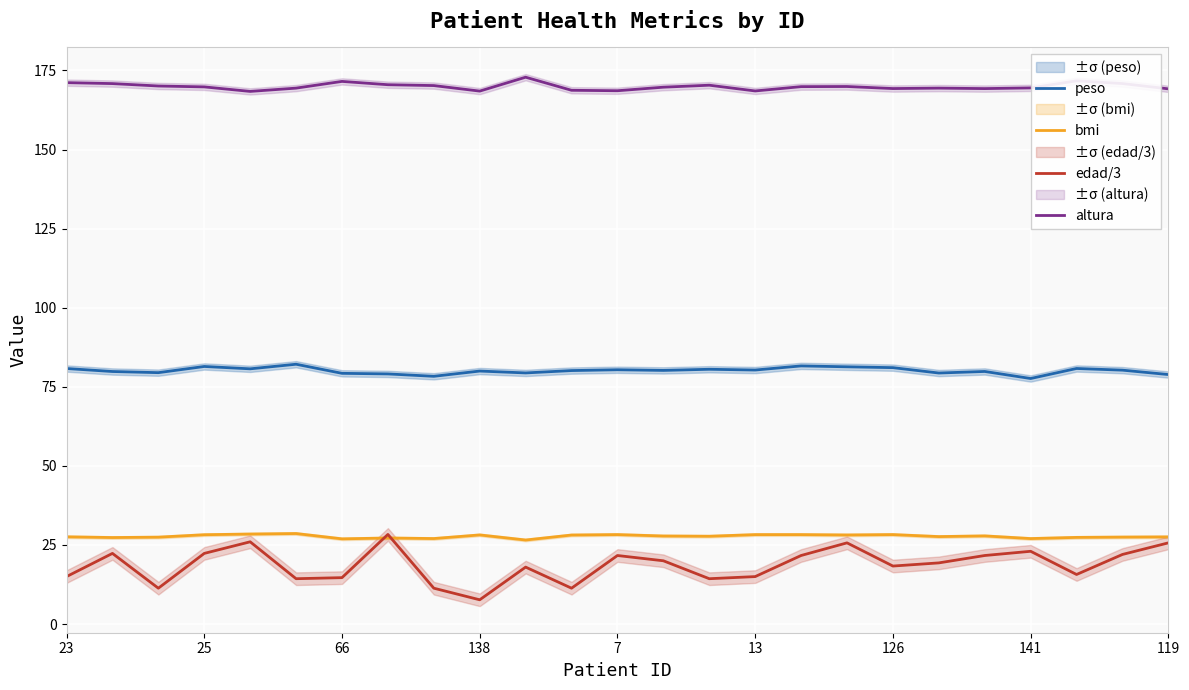

True or false: edad/3 and peso cross at least once.

False